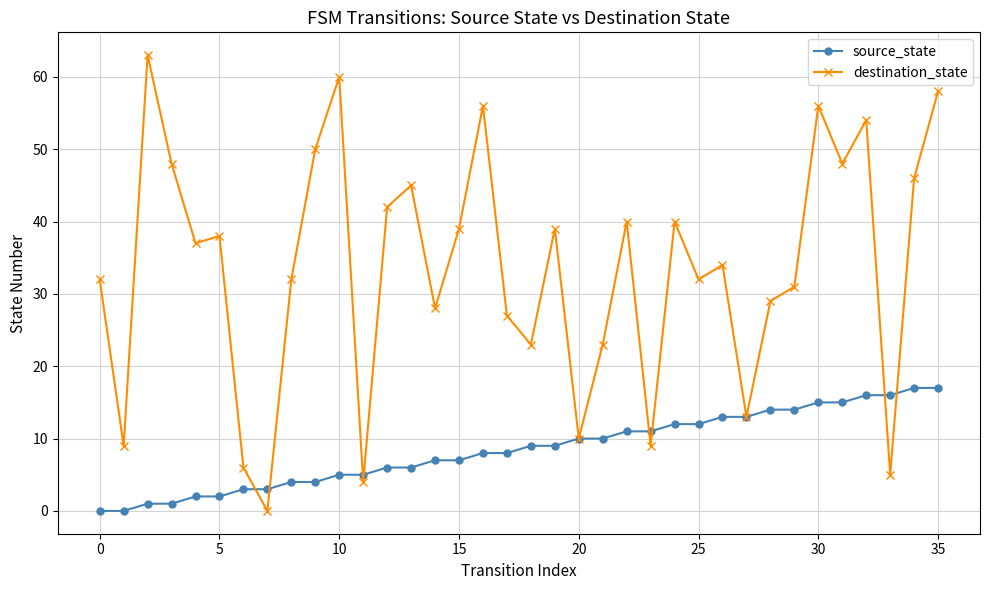

What is the maximum value shown in the chart?

63